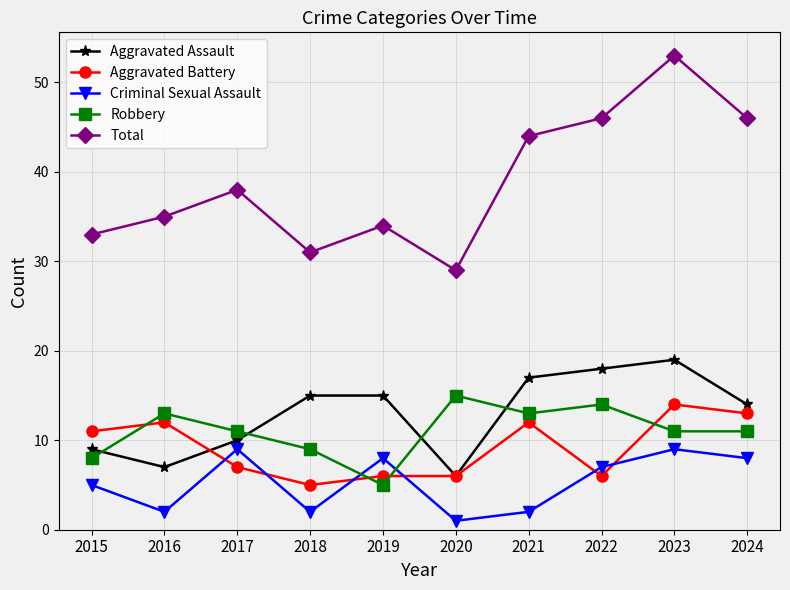

What are all the series names shown in the legend?

Aggravated Assault, Aggravated Battery, Criminal Sexual Assault, Robbery, Total